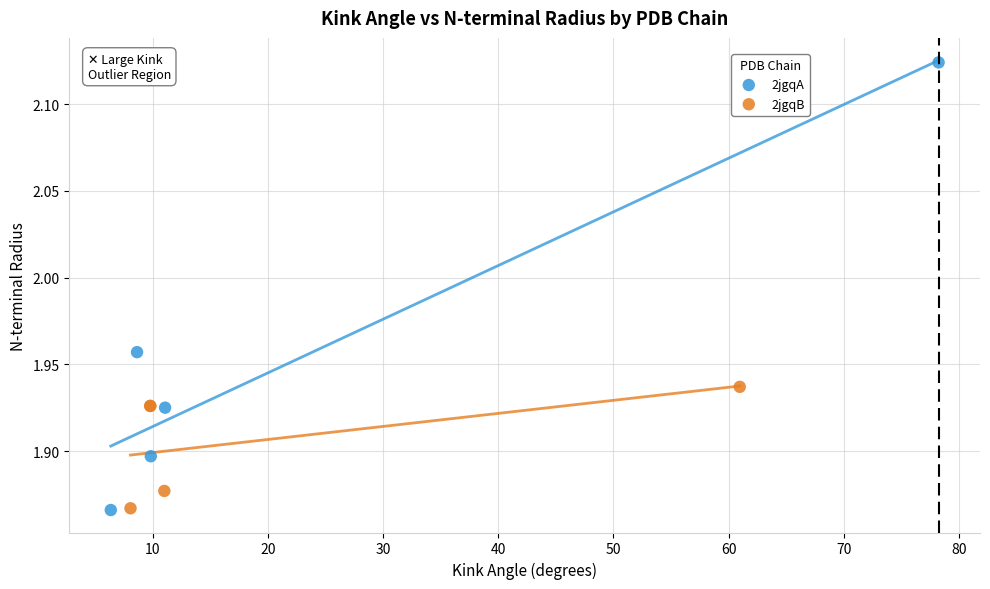

Which series has the largest Y range (max minus min)?

2jgqA